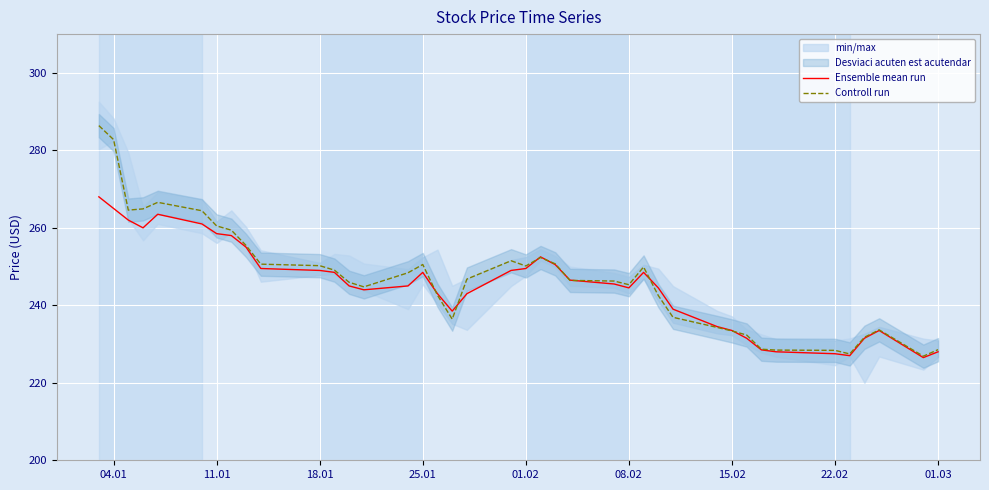

Is this an area chart (filled region under the line)?

No